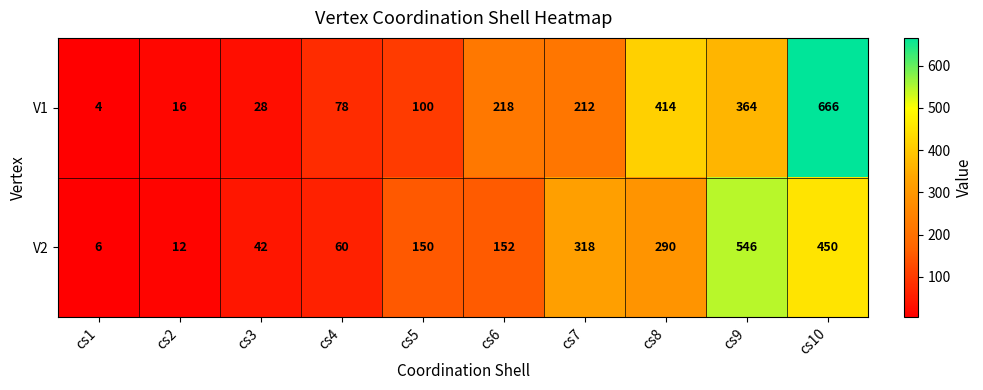

Reading left to right, extract all data points from this chart.

V1: cs1=4	cs2=16	cs3=28	cs4=78	cs5=100	cs6=218	cs7=212	cs8=414	cs9=364	cs10=666
V2: cs1=6	cs2=12	cs3=42	cs4=60	cs5=150	cs6=152	cs7=318	cs8=290	cs9=546	cs10=450